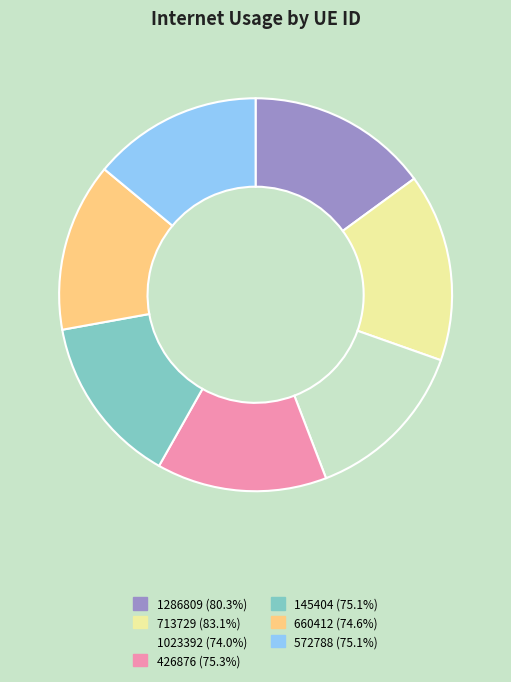

Is 1286809 the majority of the pie?

No